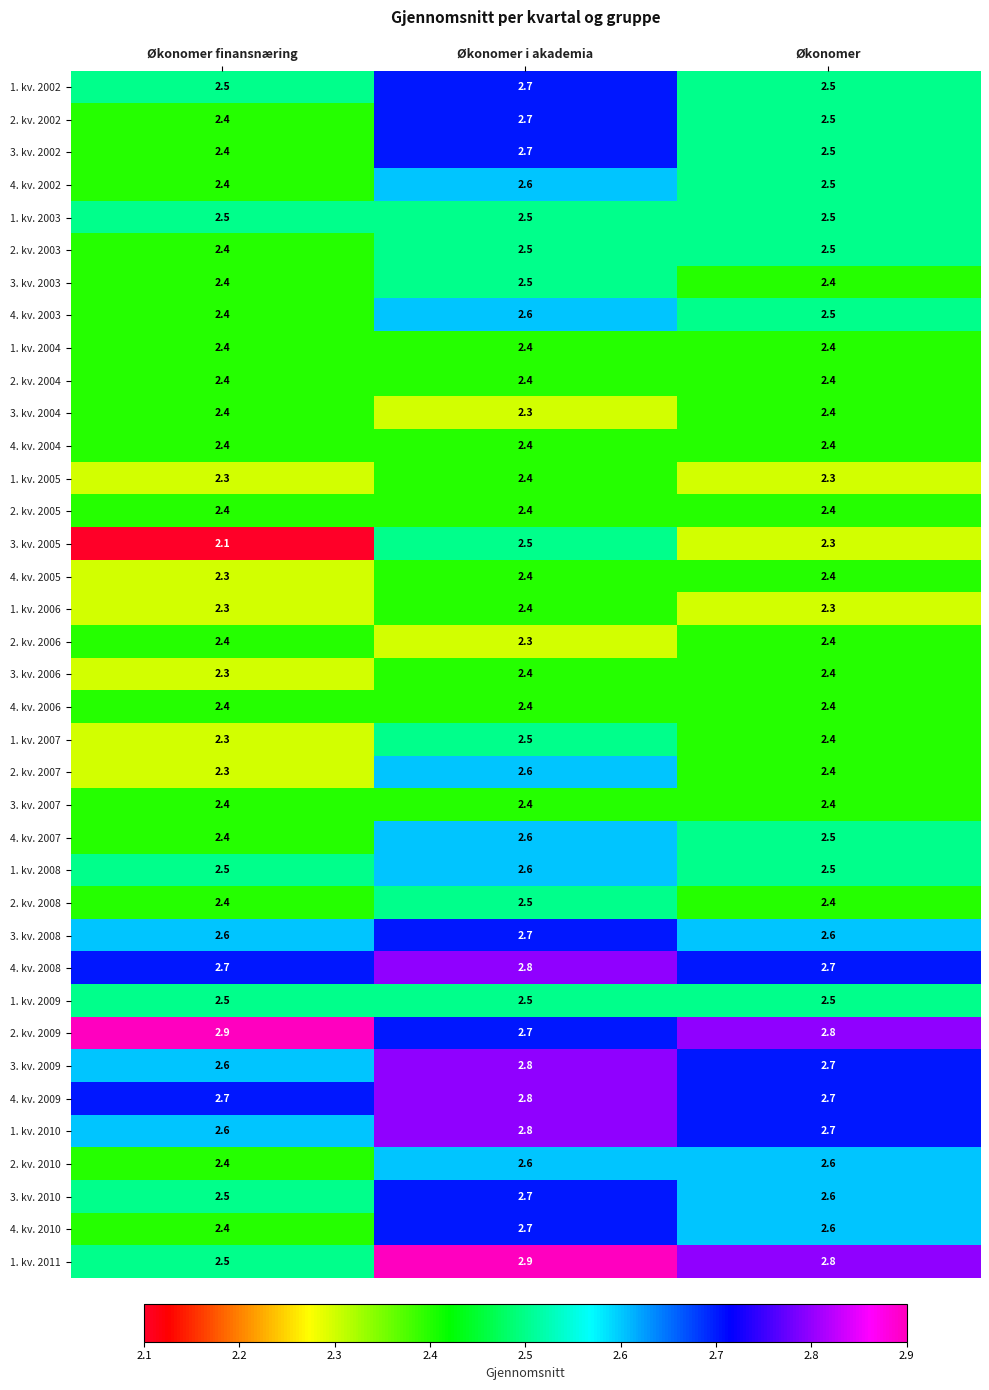

What is the sum of all 2. kv. 2008 values?

7.3